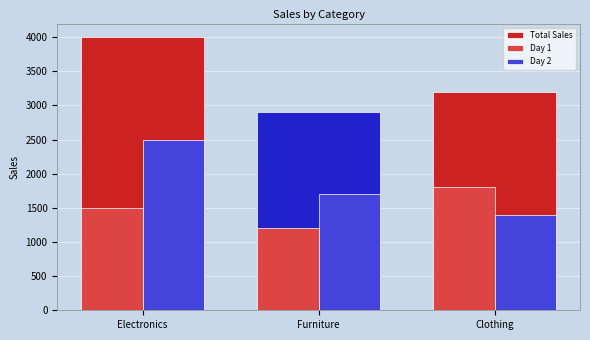

What position from the left is Furniture?

2